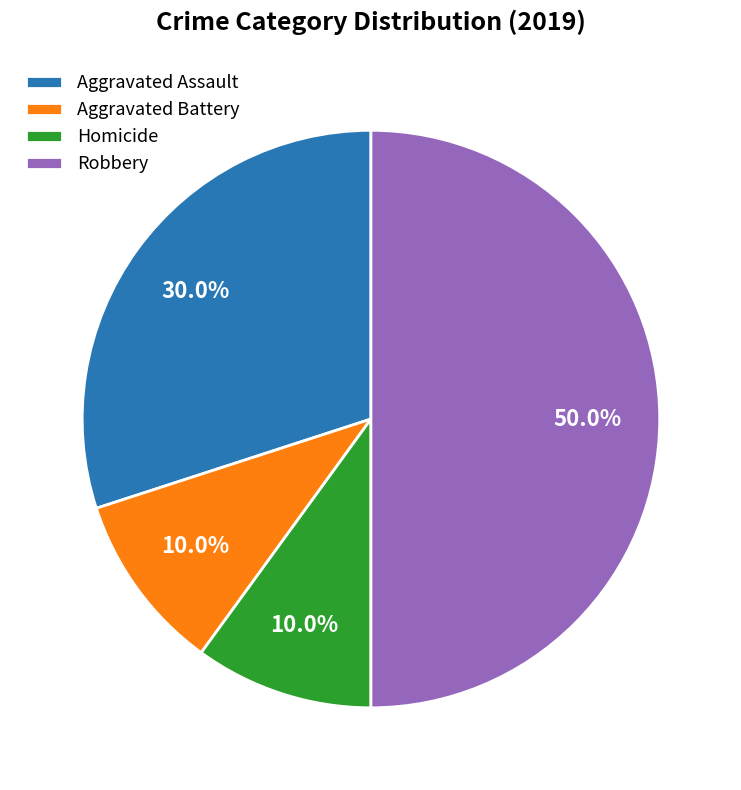

Which category has the biggest portion of the pie?

Robbery